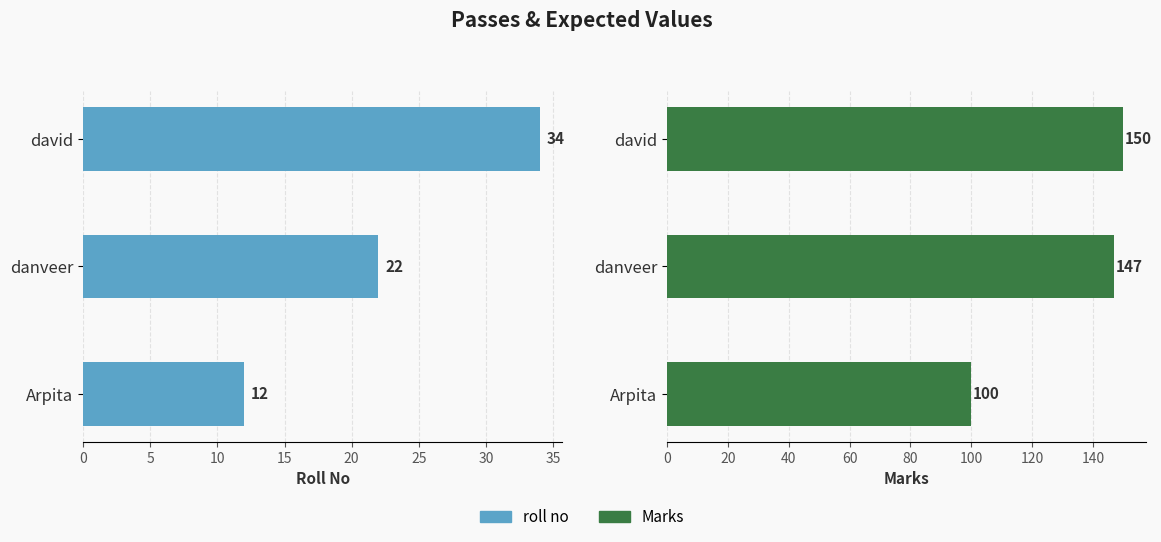

At Arpita, list the series in order from largest to smallest.

Marks, roll no